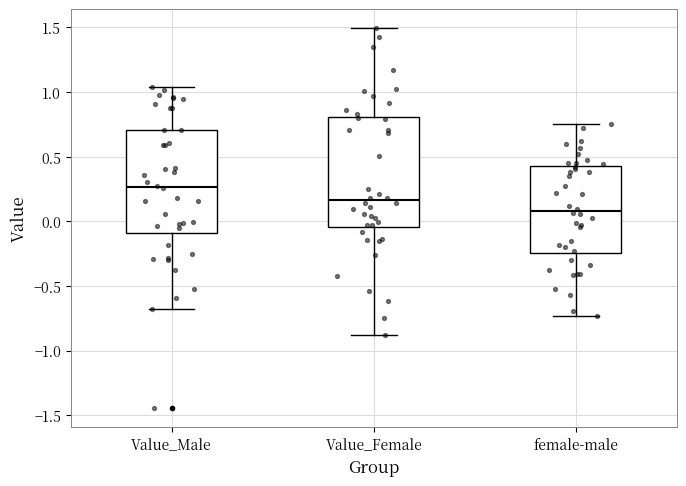

Reading left to right, read every box against the y-axis: the position of its median line, the range the box covers, and the ends of its whiskers. The values are not printed on the chart, so give them approximately, as read against the axis.

Value_Male: median 0.25, box -0.10 to 0.70, whiskers -0.70 to 1.05
Value_Female: median 0.15, box -0.05 to 0.80, whiskers -0.90 to 1.50
female-male: median 0.10, box -0.25 to 0.45, whiskers -0.75 to 0.75